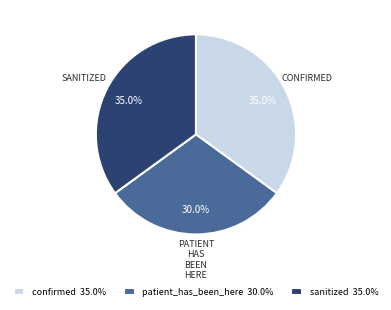

Between patient_has_been_here 30.0% and sanitized 35.0%, which is larger?

sanitized 35.0%